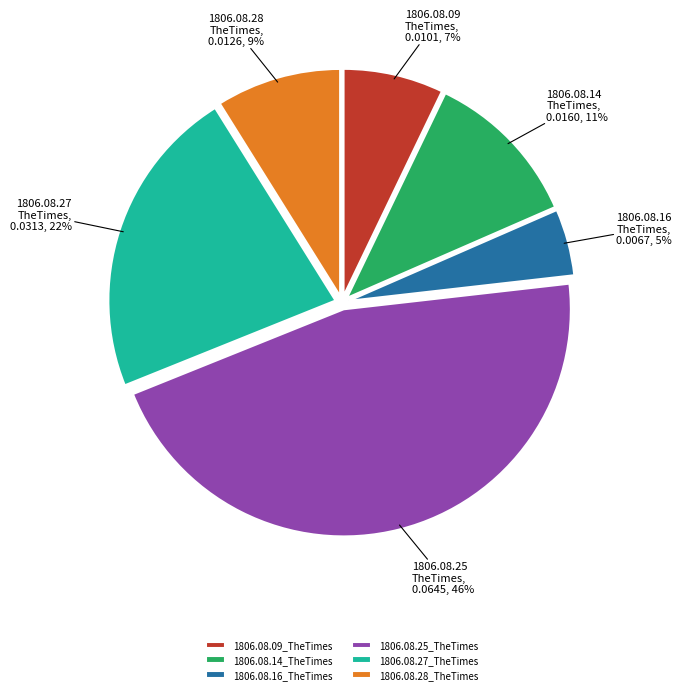

Is there a majority slice in this chart?

No